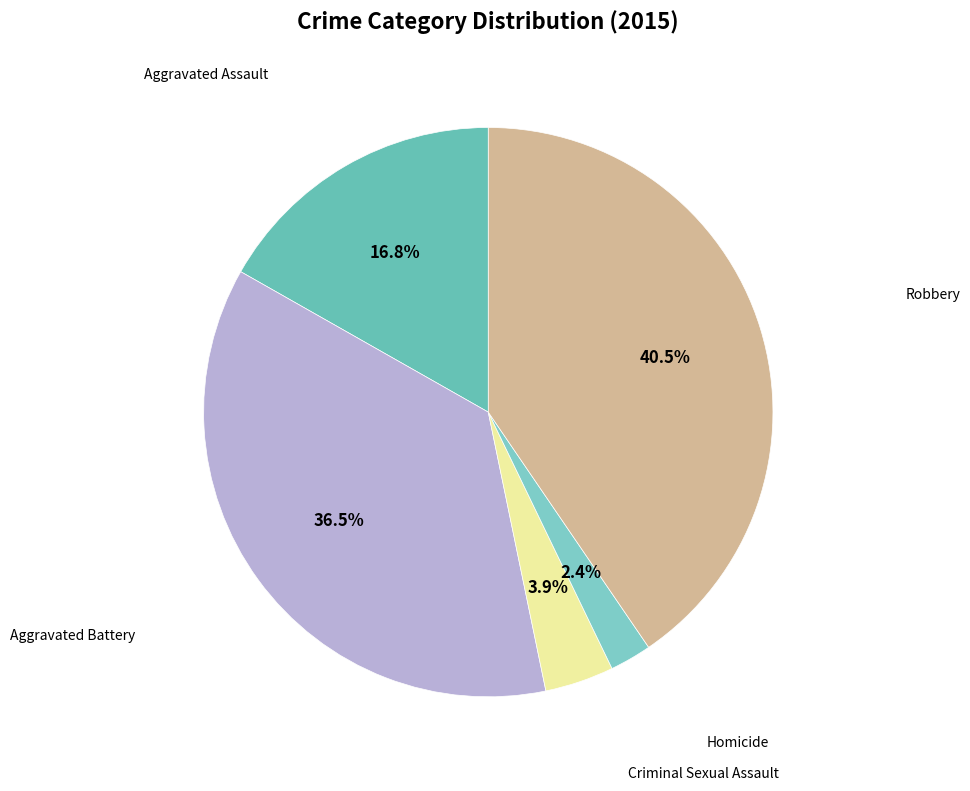

To the nearest percent, what is the difference between the largest and smallest slice percentages?

38%